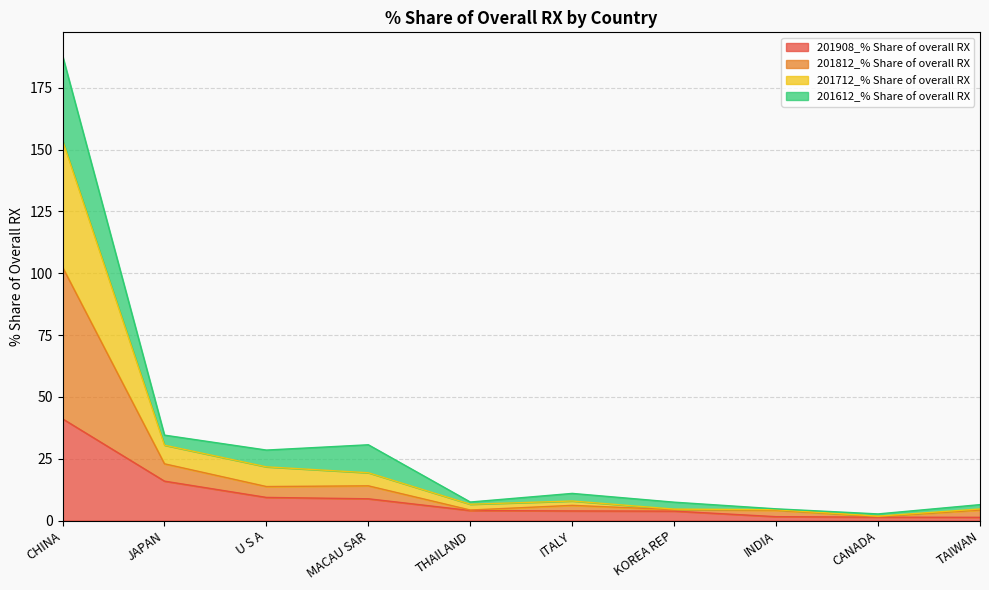

What is the maximum value for 201908_% Share of overall RX?

41.1